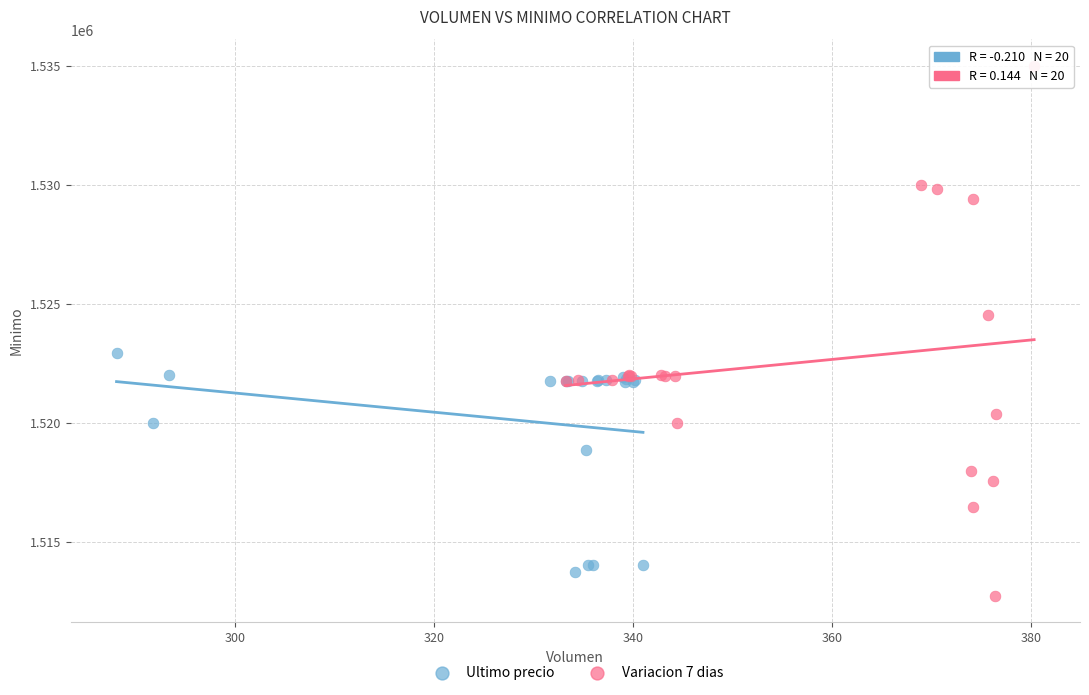

Which series contains the highest Y value?

Variacion 7 dias